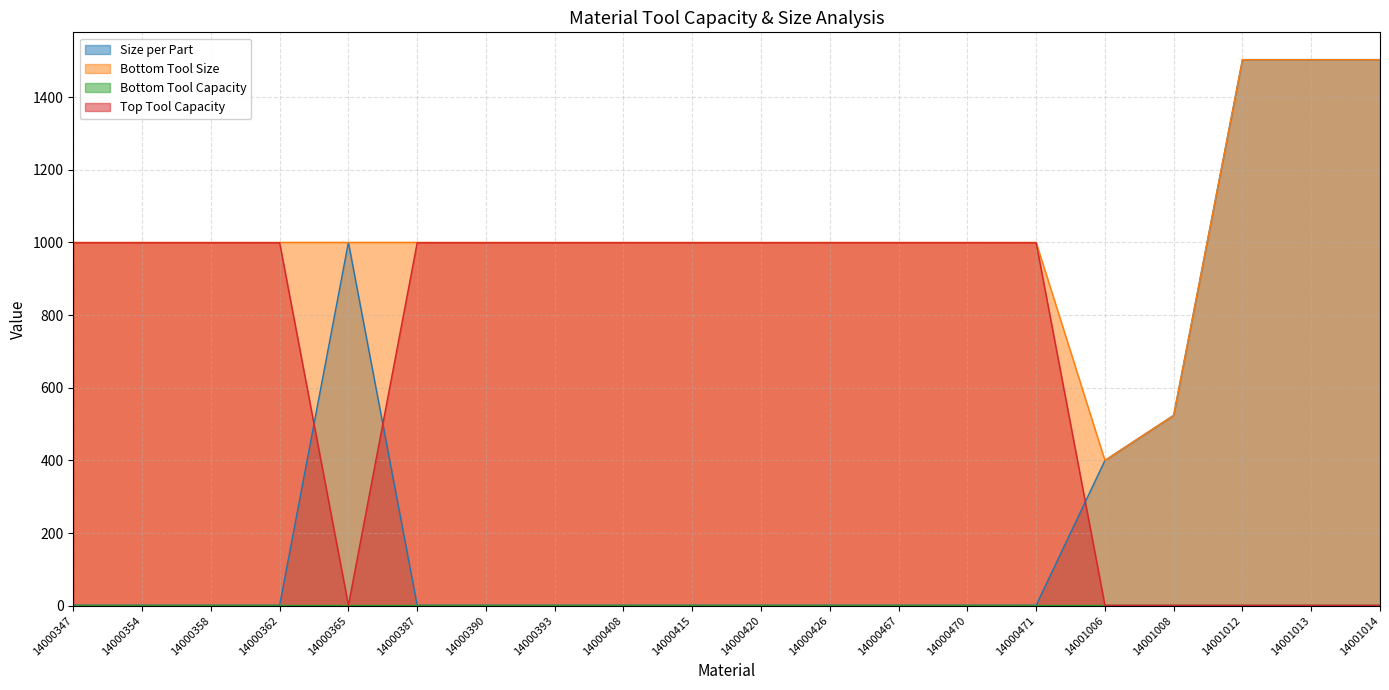

Where does the Bottom Tool Size series first go above 1000?

14001012